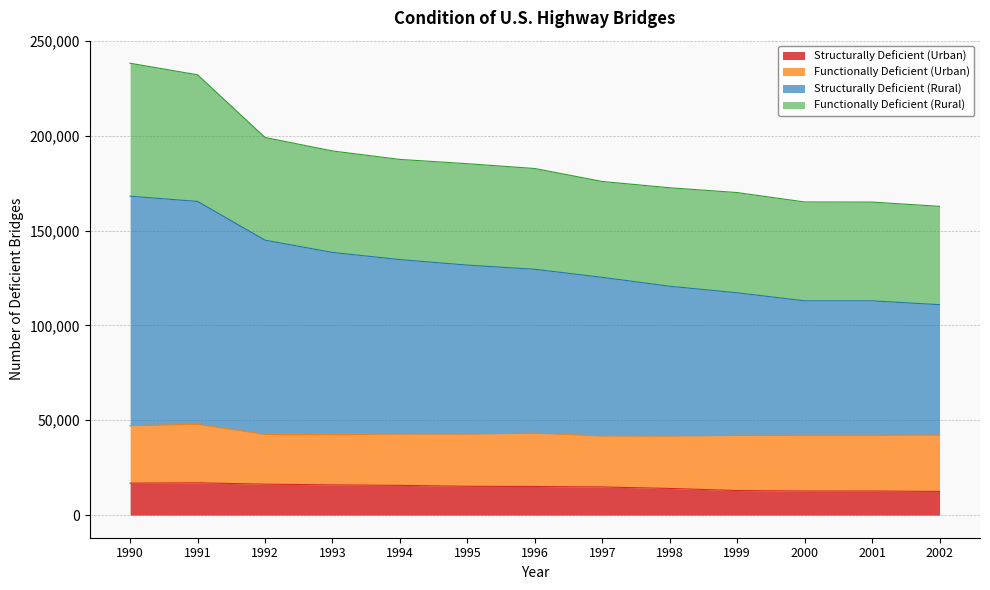

What is the highest value of the Structurally Deficient (Urban) series?

17032